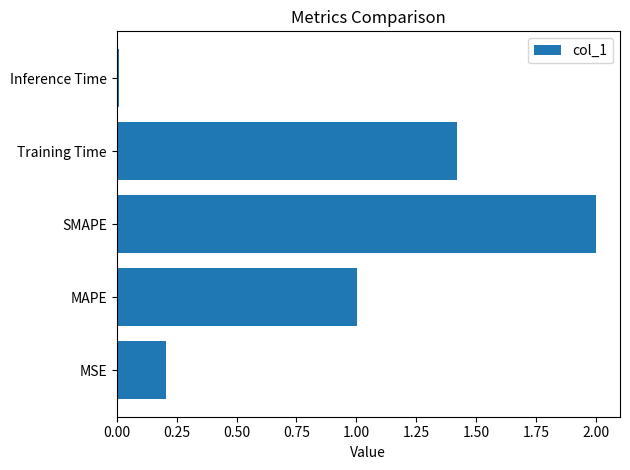

At which category does the chart reach its peak across all series?

SMAPE